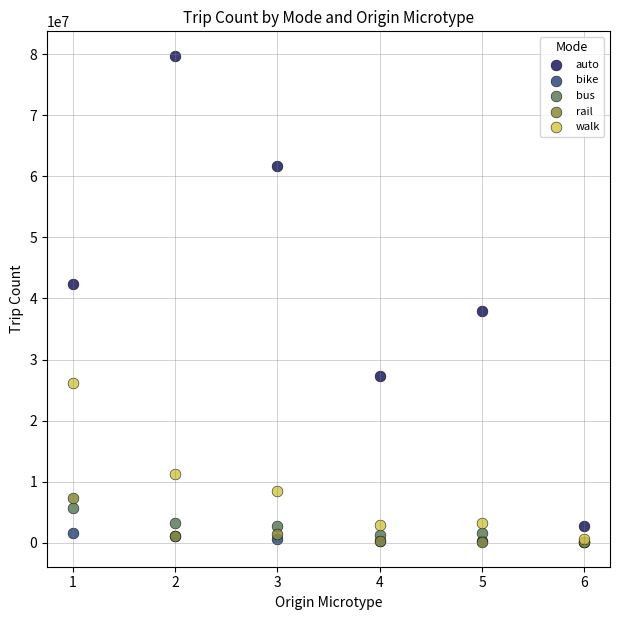

In the auto series, what Y value is closest to 41288297?

42404154.4